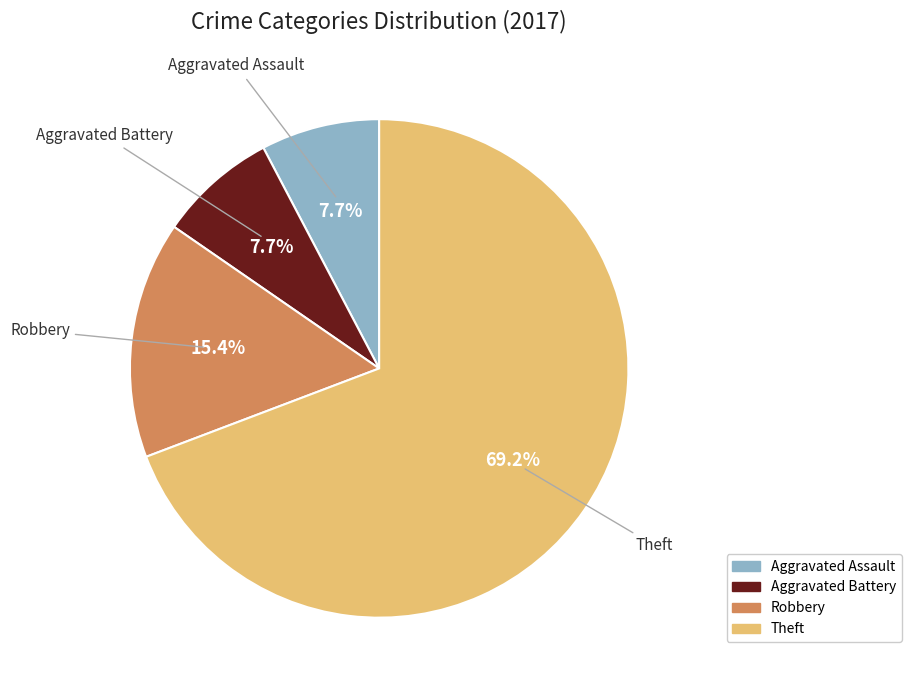

Which has a higher value, Aggravated Battery or Theft?

Theft